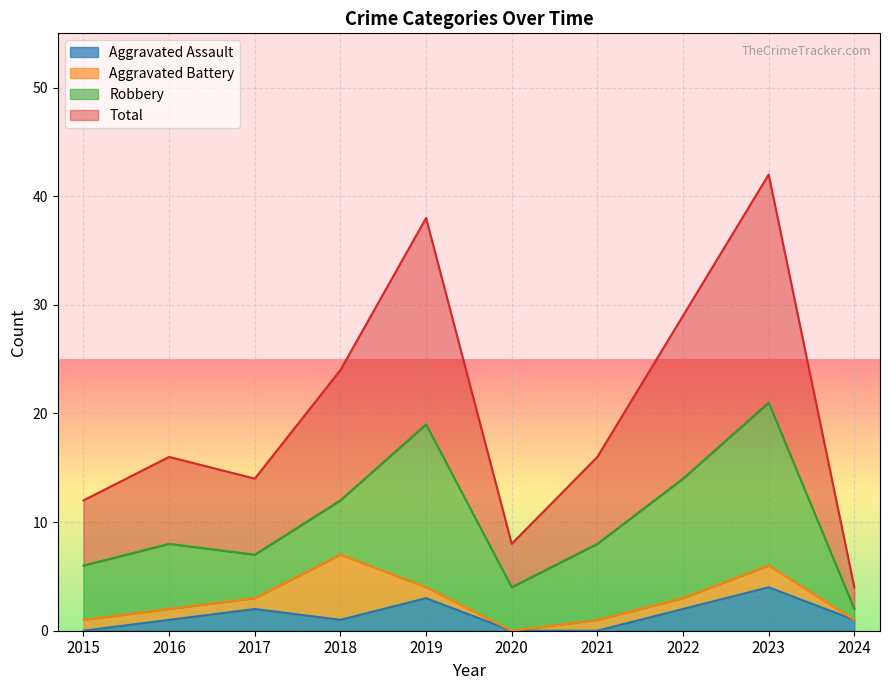

What is the value of the Total point at the 6th from the left?

8